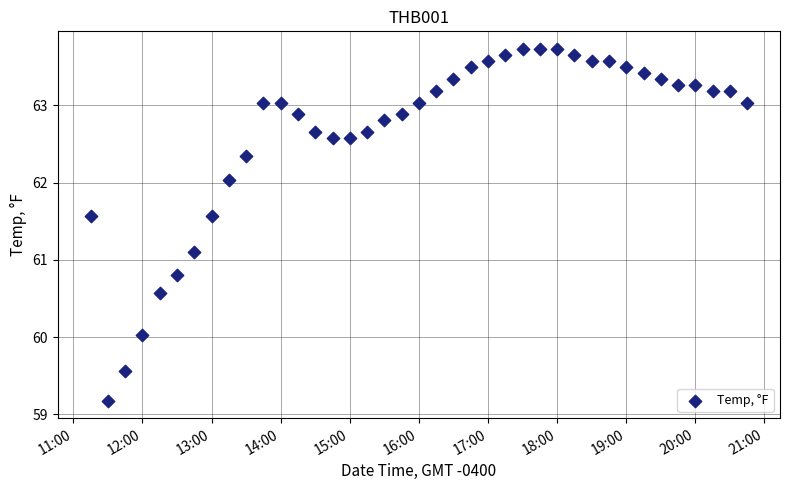

What Y value in the scatter plot is closest to 61?

61.1